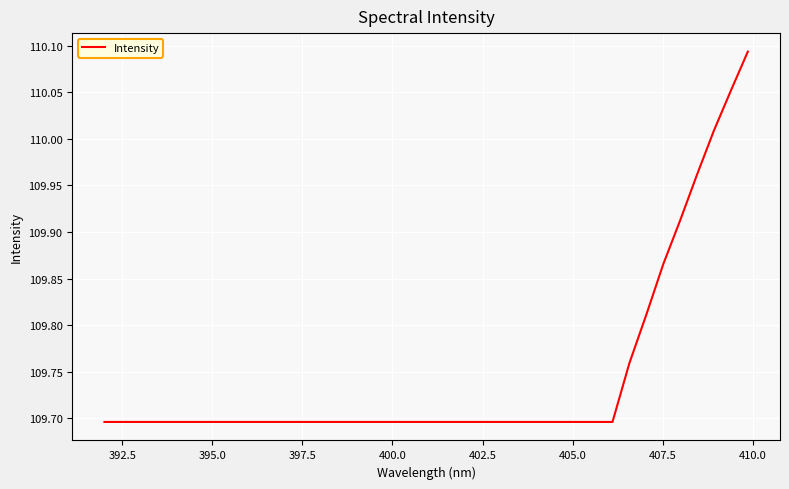

What is the minimum value shown in the chart?

109.7